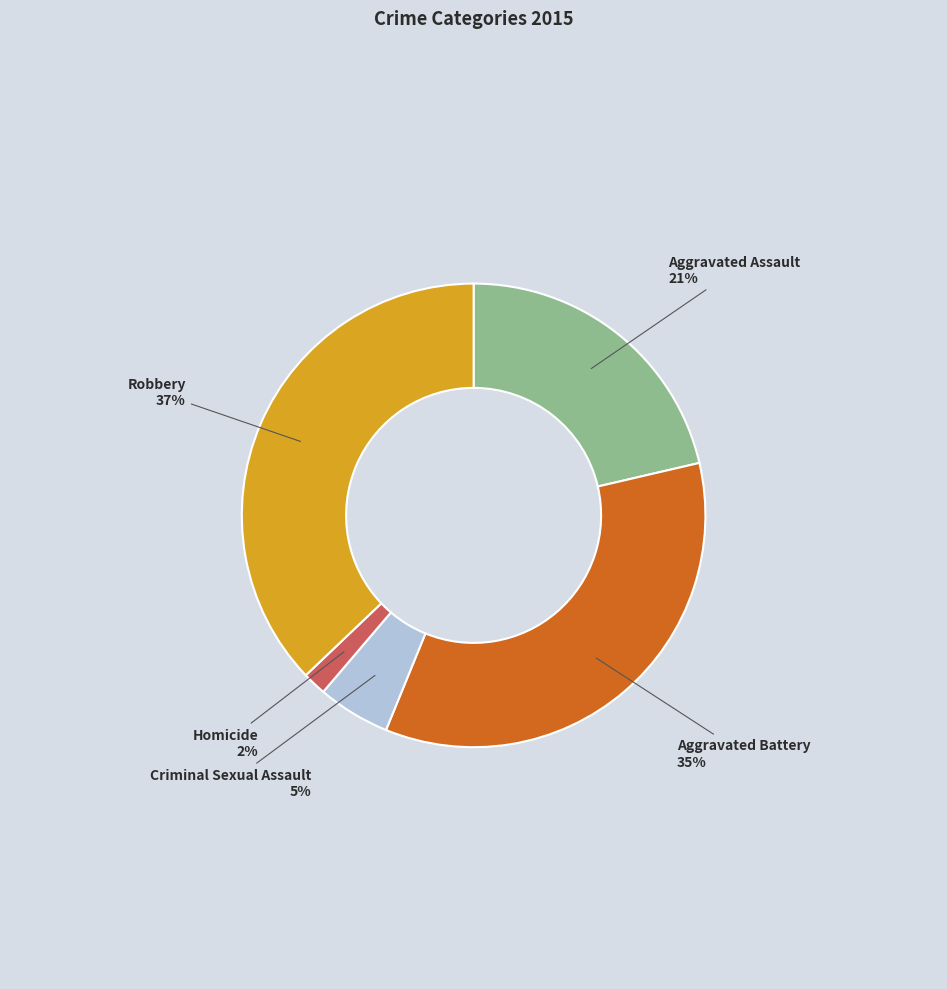

How many slices are in this pie chart?

5